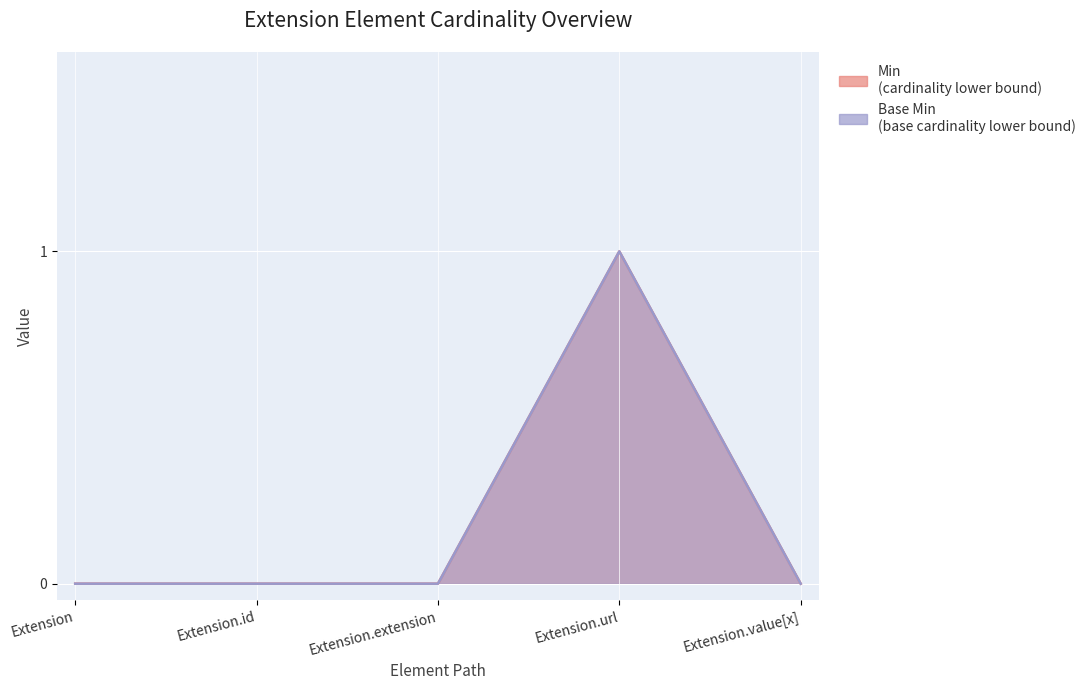

Between Extension and Extension.extension, which series saw the biggest shift?

Min